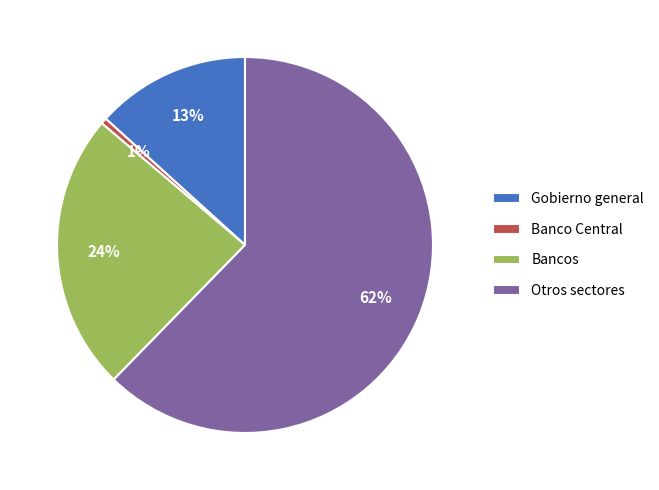

What is the largest slice in the pie chart?

Otros sectores